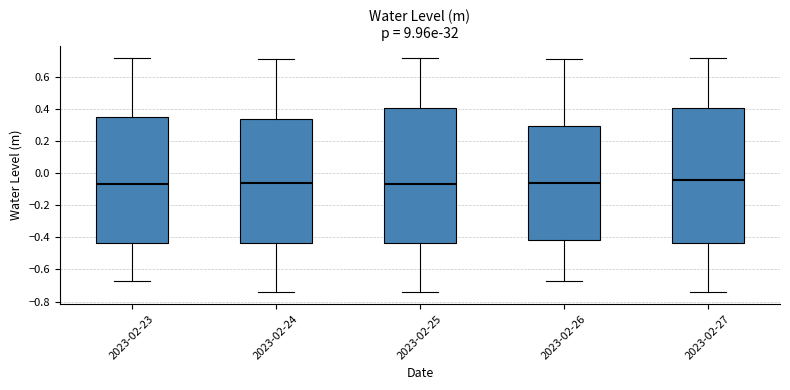

Reading left to right, read every box against the y-axis: the position of its median line, the range the box covers, and the ends of its whiskers. The values are not printed on the chart, so give them approximately, as read against the axis.

2023-02-23: median -0.06, box -0.44 to 0.36, whiskers -0.68 to 0.72
2023-02-24: median -0.06, box -0.44 to 0.34, whiskers -0.74 to 0.72
2023-02-25: median -0.06, box -0.44 to 0.42, whiskers -0.74 to 0.72
2023-02-26: median -0.06, box -0.42 to 0.30, whiskers -0.68 to 0.72
2023-02-27: median -0.04, box -0.44 to 0.42, whiskers -0.74 to 0.72